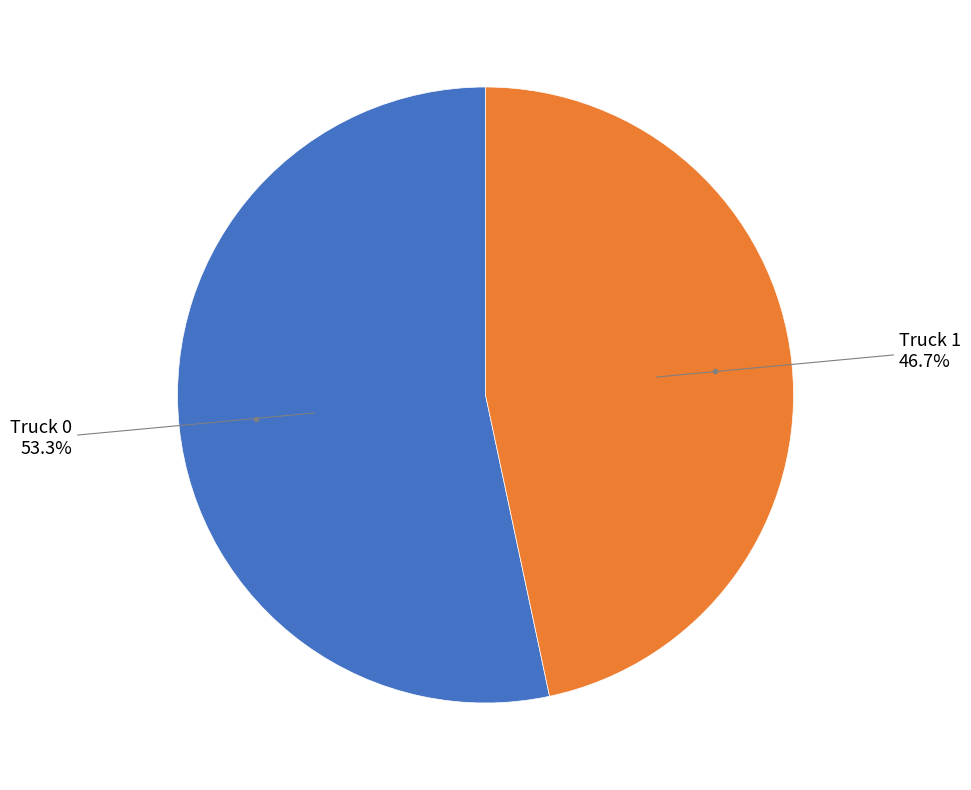

Which slice is the smallest?

Truck 1